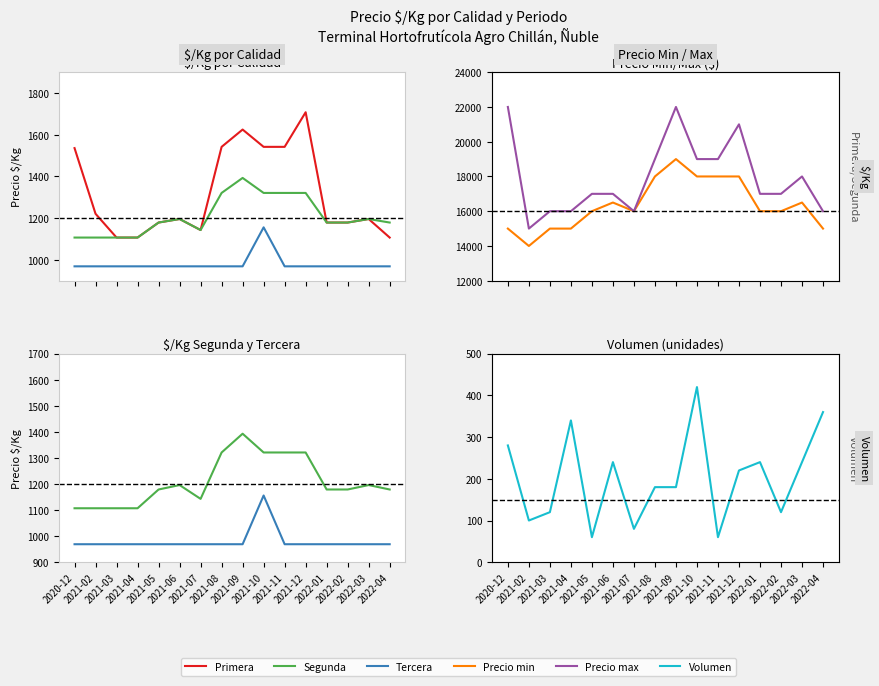

At which category is the sum across all series the highest?

2021-09